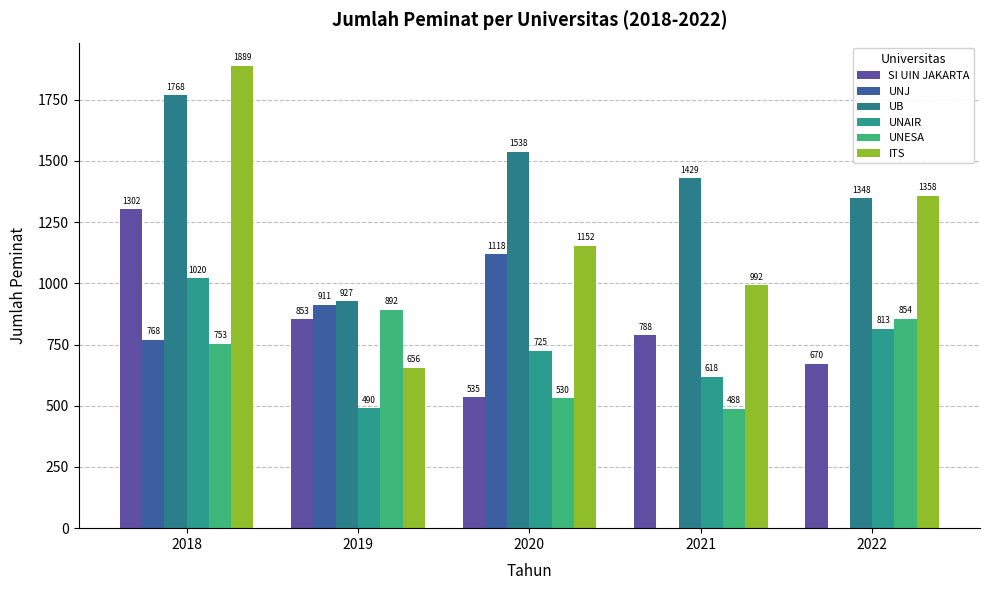

True or false: UNESA has a value of 753 at 2018.

True